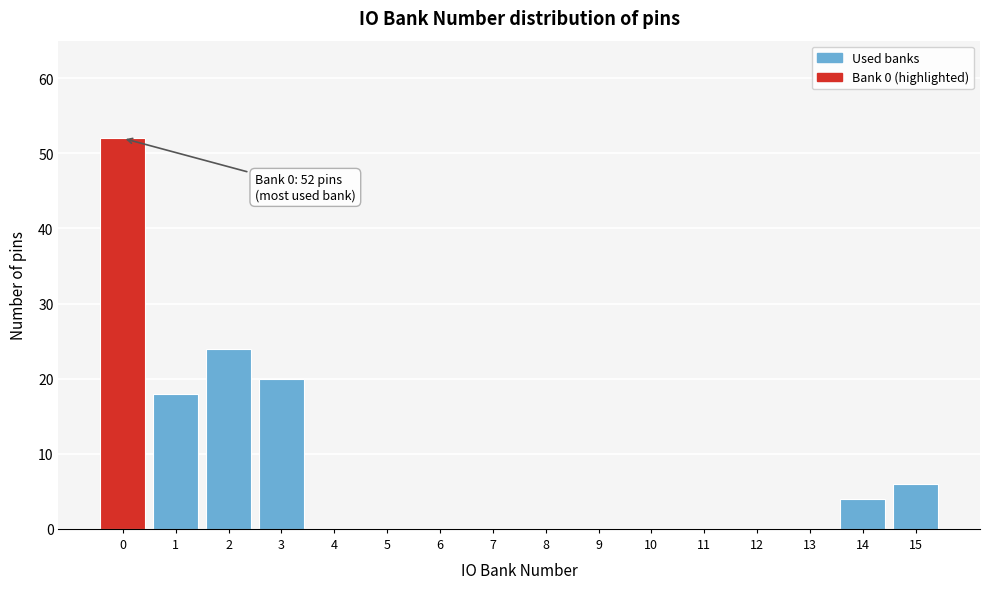

The chart shows a value of 52 at 0. True or false?

True